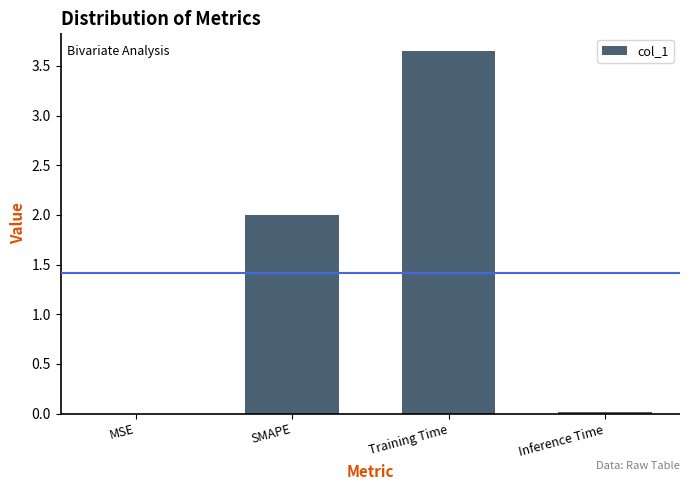

What is the sum of all values?

5.7